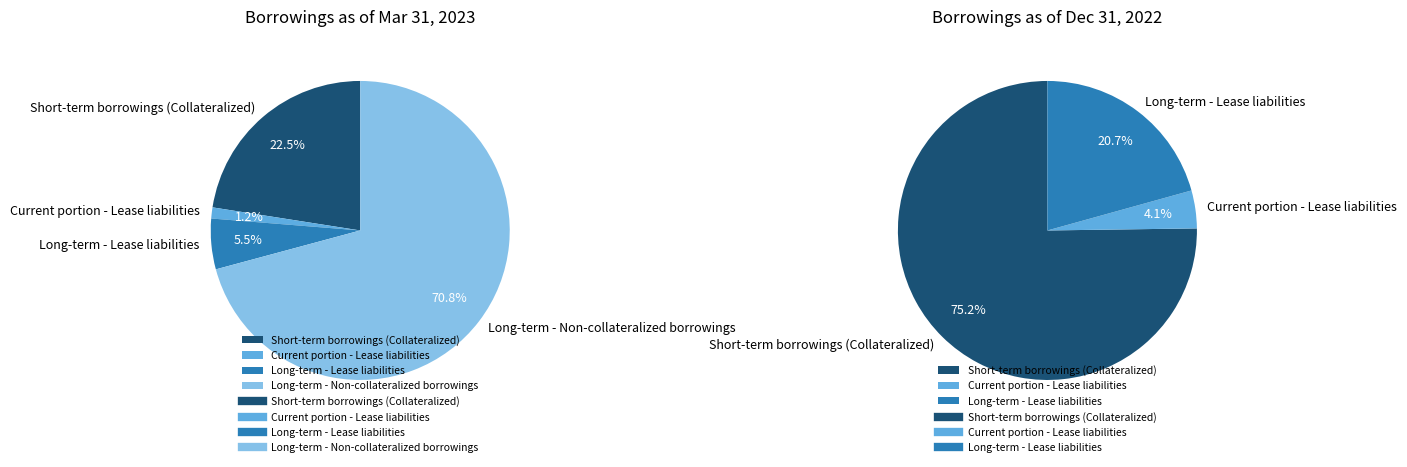

How much of the chart is everything except Long-term - Non-collateralized borrowings?

29.2%